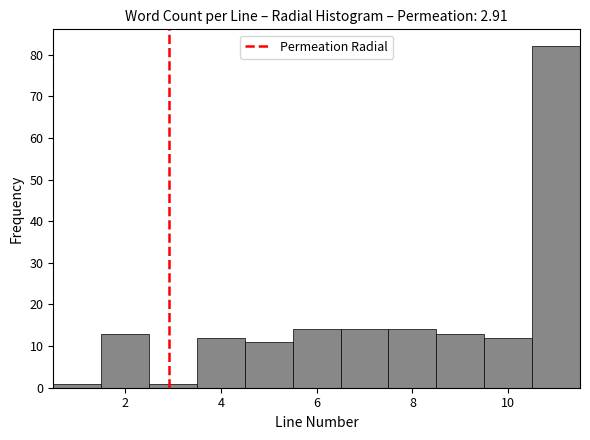

How tall is the bar that spans 10.5 to 11.5 on the x-axis? Neither the bar edges nor the heights are printed on the chart, so give them approximately, as read against the axes.

82